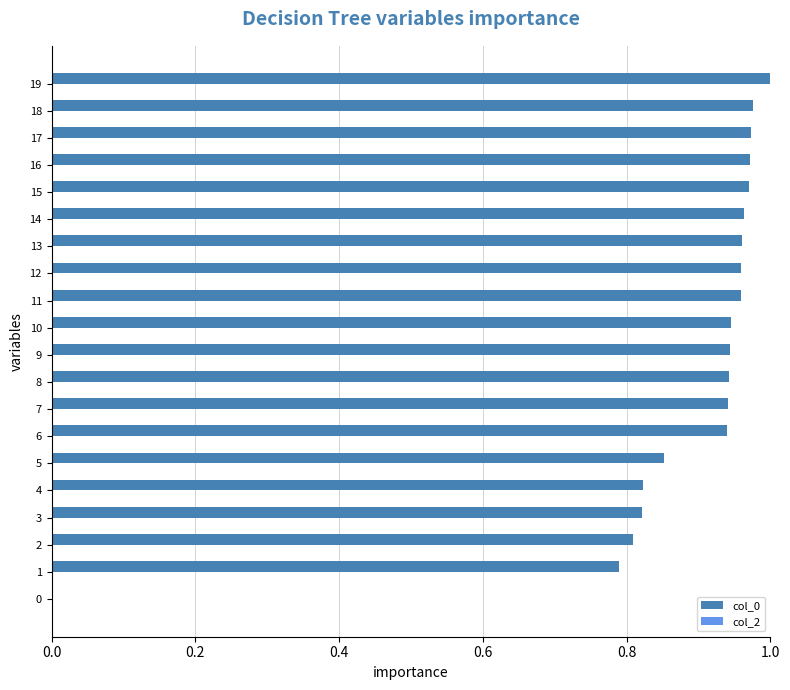

Are the bars grouped side by side (vs. stacked)?

No